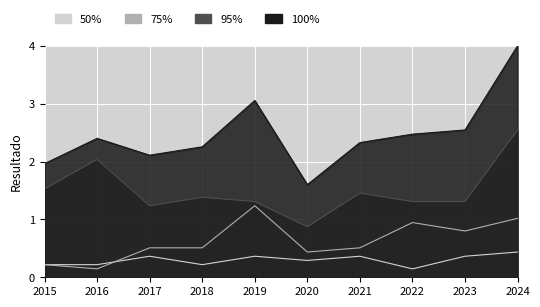

True or false: Total and Aggravated Battery cross at least once.

False